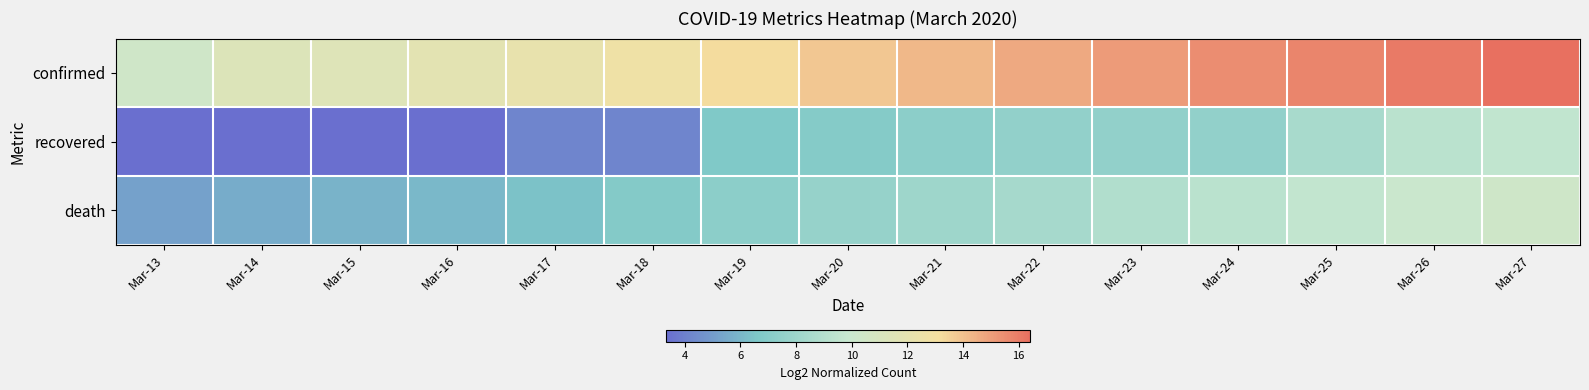

How many categories are shown in the chart?

15